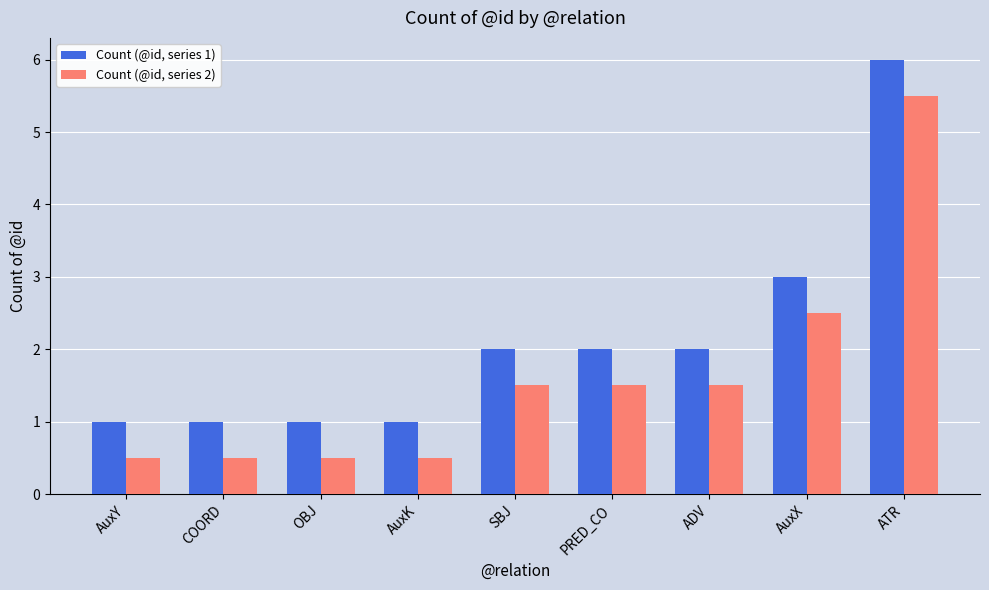

At COORD, list the series in order from smallest to largest.

Count (@id, series 2), Count (@id, series 1)